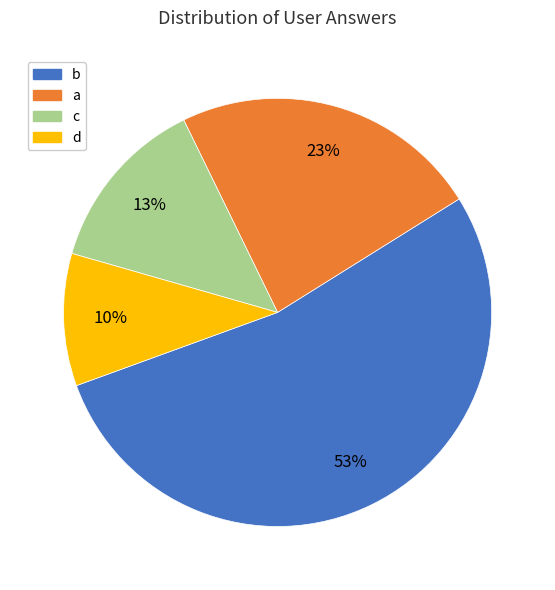

To the nearest percent, what is the combined percentage of d and a?

33%